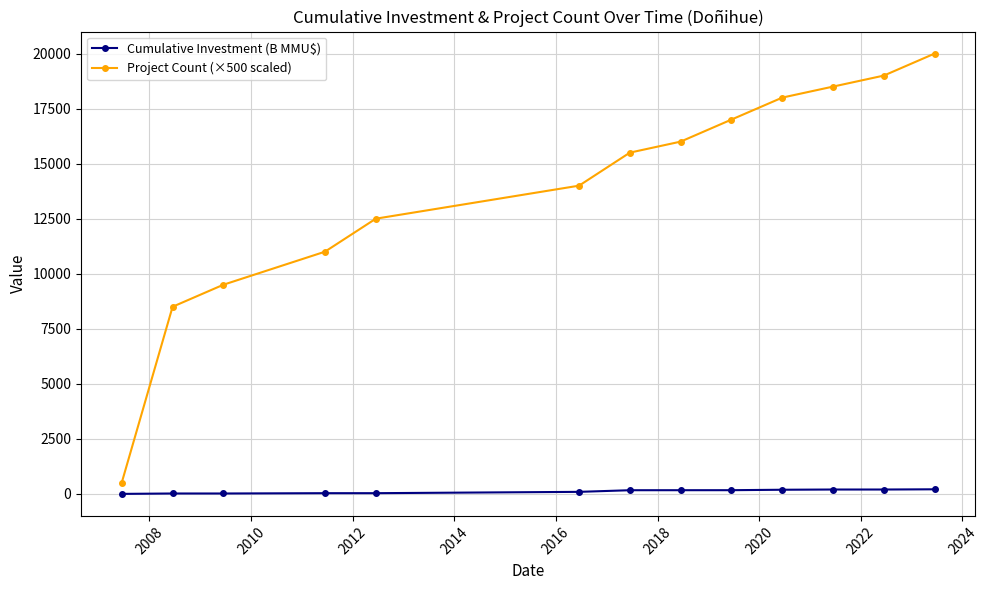

How many categories are shown in the chart?

13